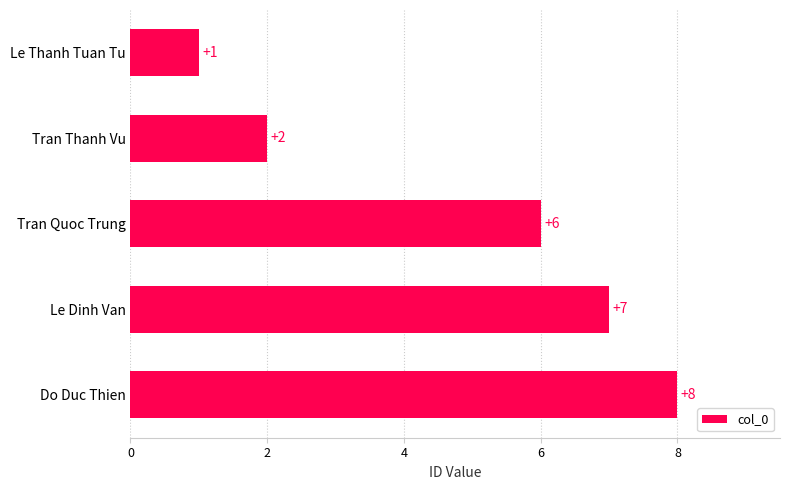

How many bars are there in total?

5